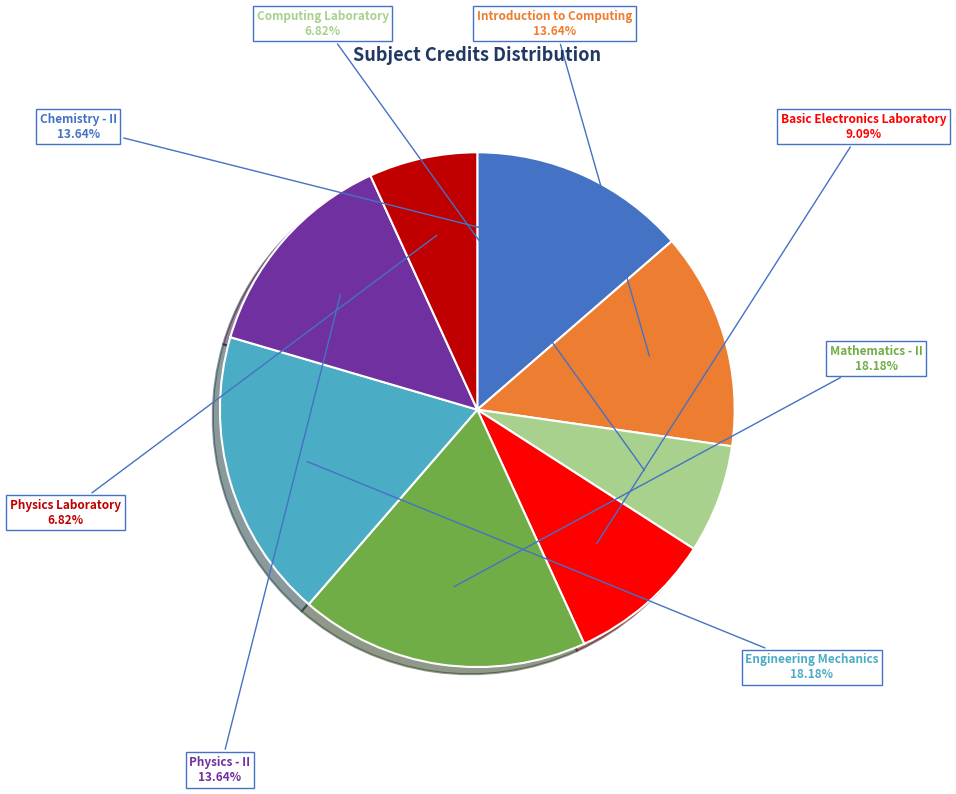

Count the number of slices in the pie.

8